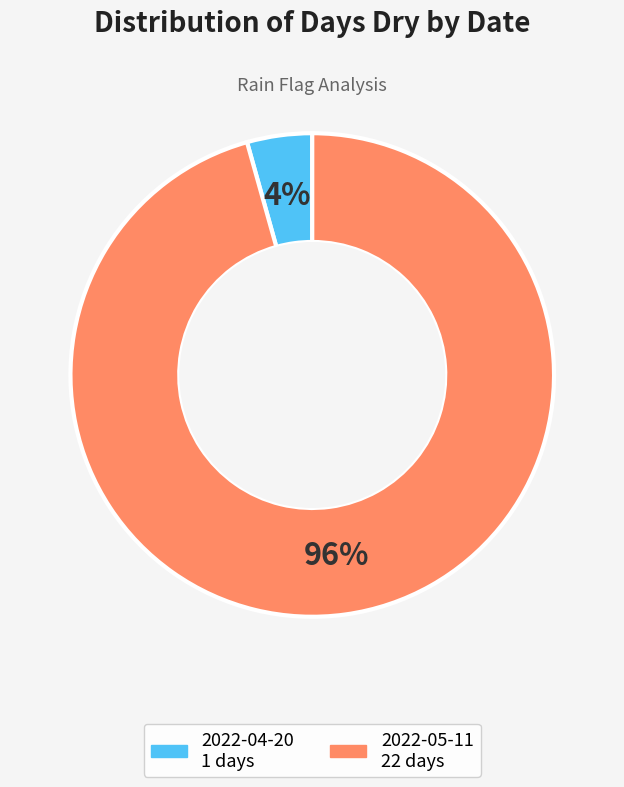

To the nearest percent, what portion does 2022-04-20 represent?

4%